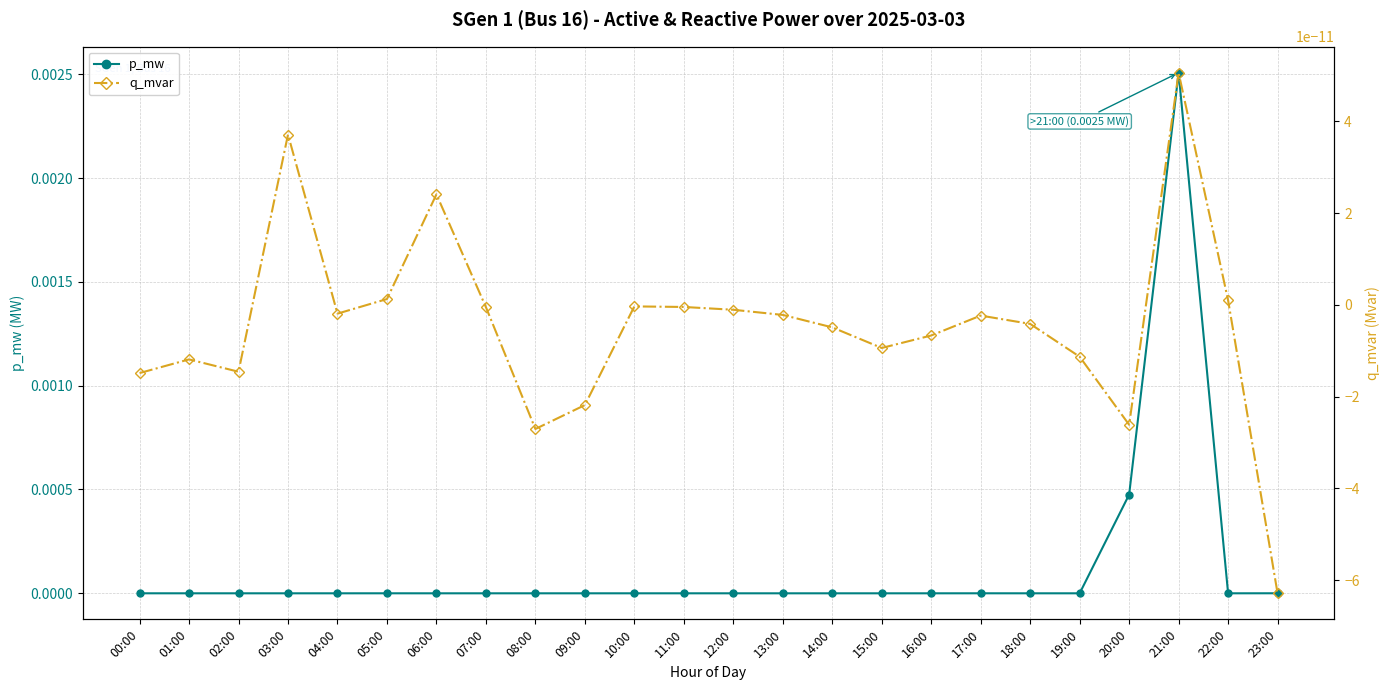

Is it true that q_mvar equals -0.0 at 23:00?

True